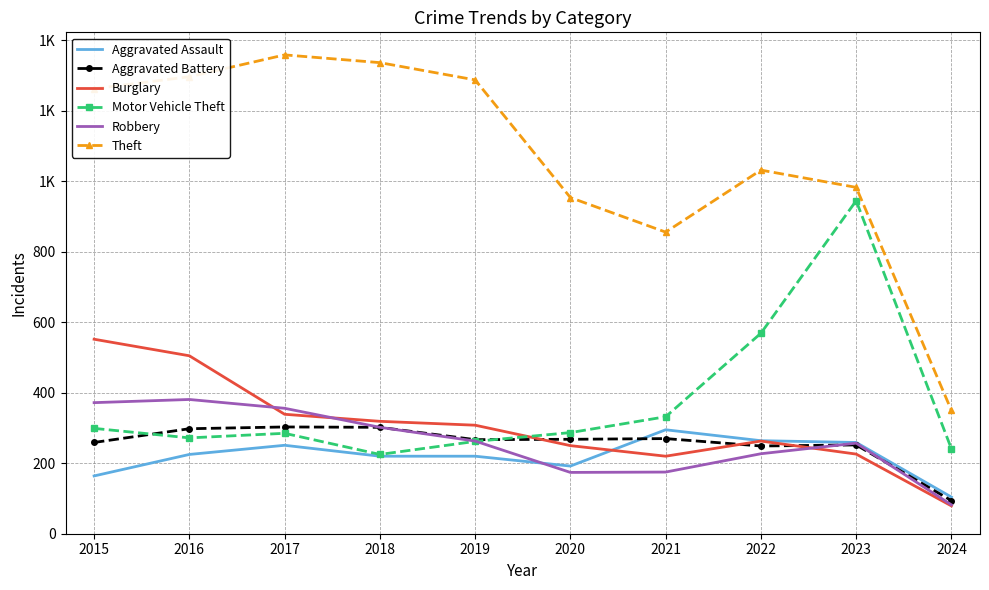

Between 2021 and 2022, which is larger?

2021